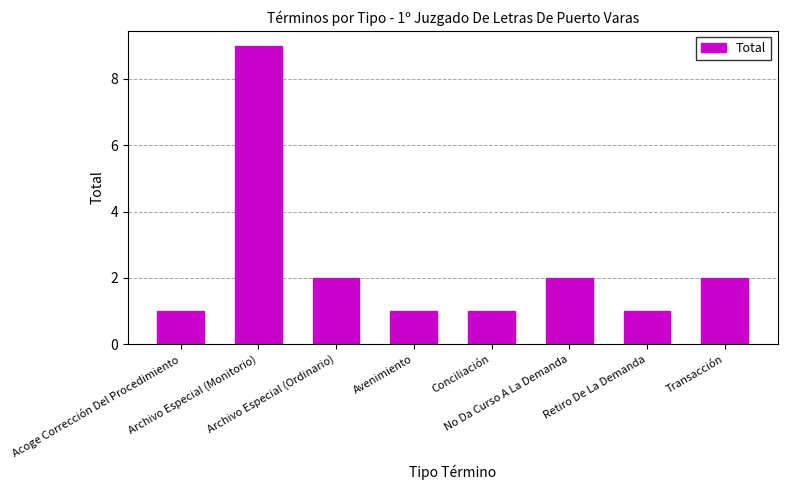

Are the bars grouped side by side (vs. stacked)?

No